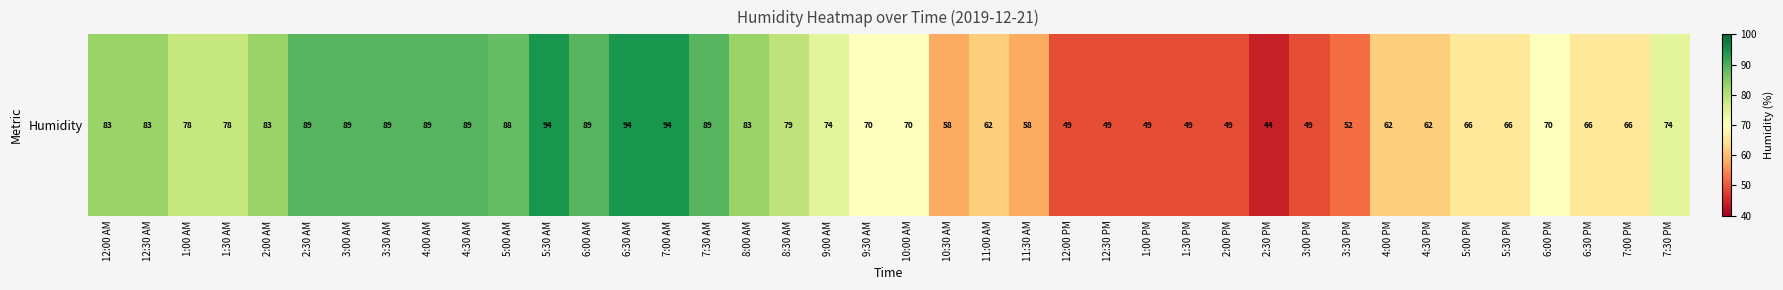

The chart shows a value of 39 at 10:00 AM. True or false?

False